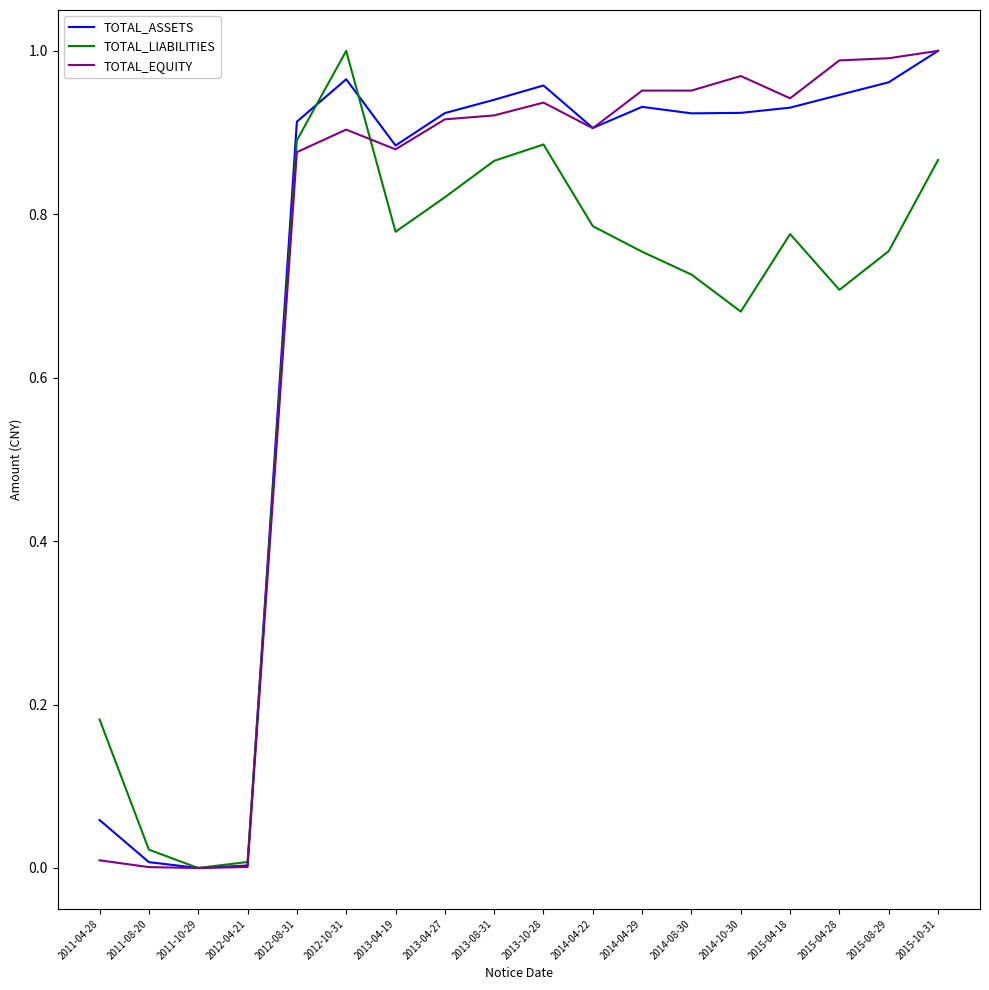

Is the value of TOTAL_ASSETS at 2013-04-27 greater than the value of TOTAL_EQUITY at 2013-04-19?

Yes